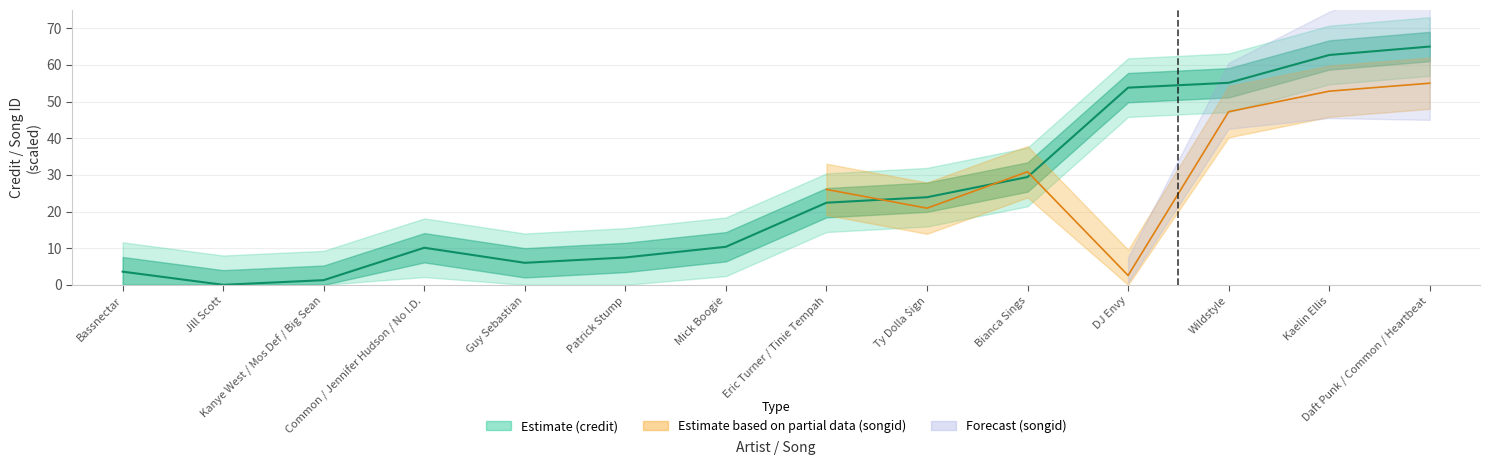

The value at Guy Sebastian is 6.0. True or false?

True